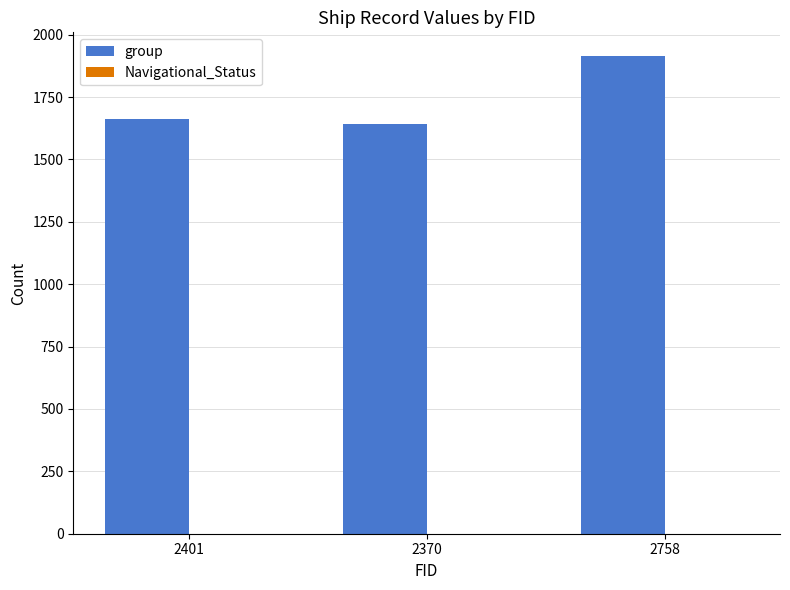

What is the sum of all values?

5220